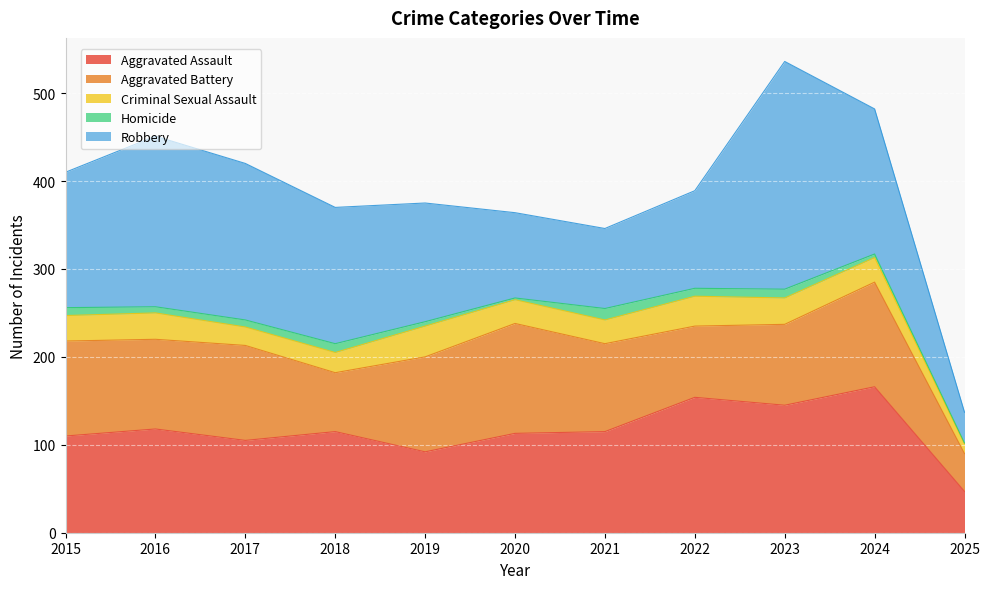

How many lines are shown in the chart?

5